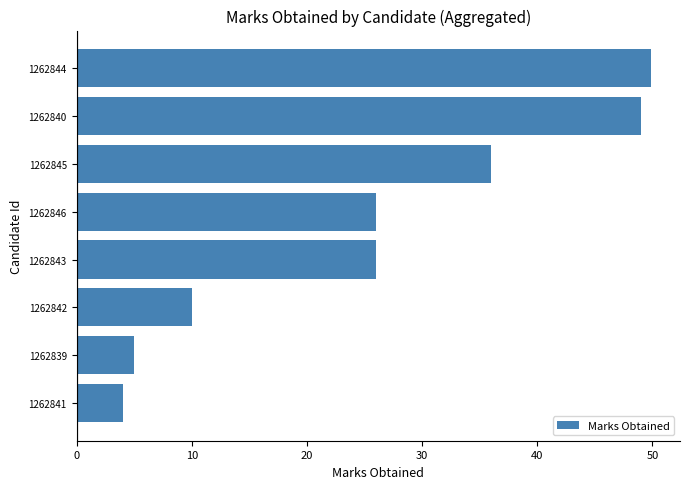

What is the greatest value displayed?

49.9